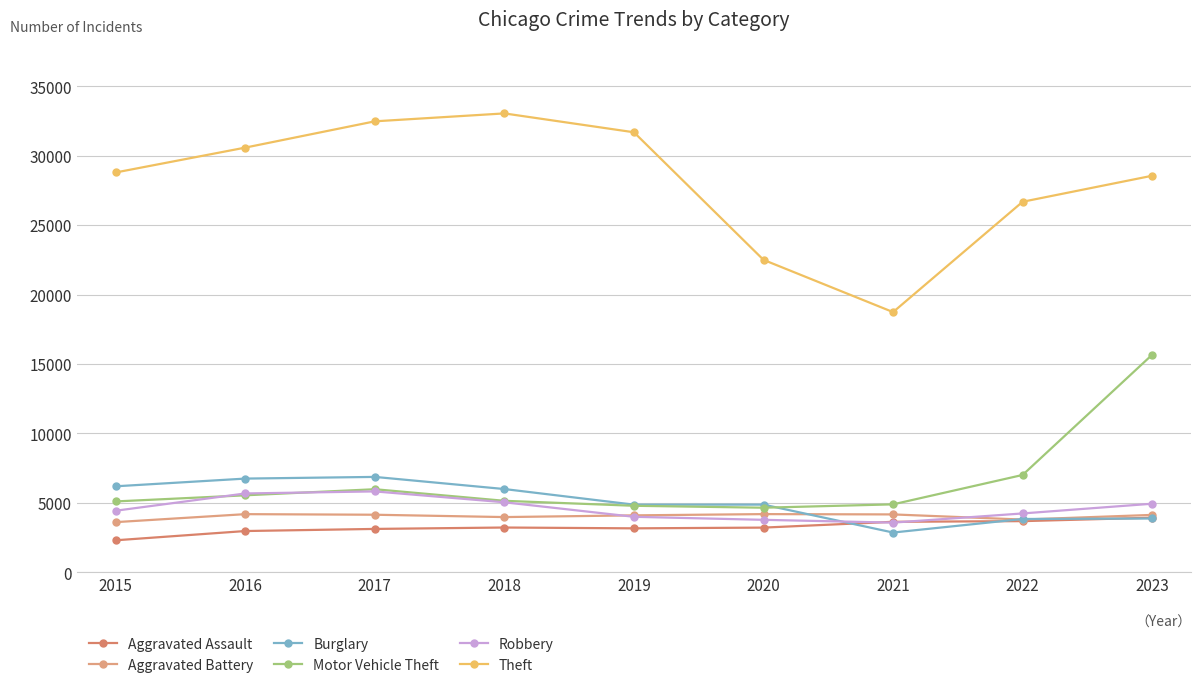

Reading left to right, what are all the values shown in this chart?

Aggravated Assault: 2301	2967	3119	3220	3161	3214	3632	3680	3928
Aggravated Battery: 3608	4183	4141	3972	4096	4186	4164	3793	4129
Burglary: 6189	6744	6865	5991	4867	4869	2859	3834	3870
Motor Vehicle Theft: 5099	5540	5978	5144	4786	4647	4889	7006	15664
Robbery: 4430	5673	5821	5038	3992	3774	3573	4234	4934
Theft: 28790	30580	32473	33043	31684	22496	18734	26680	28554